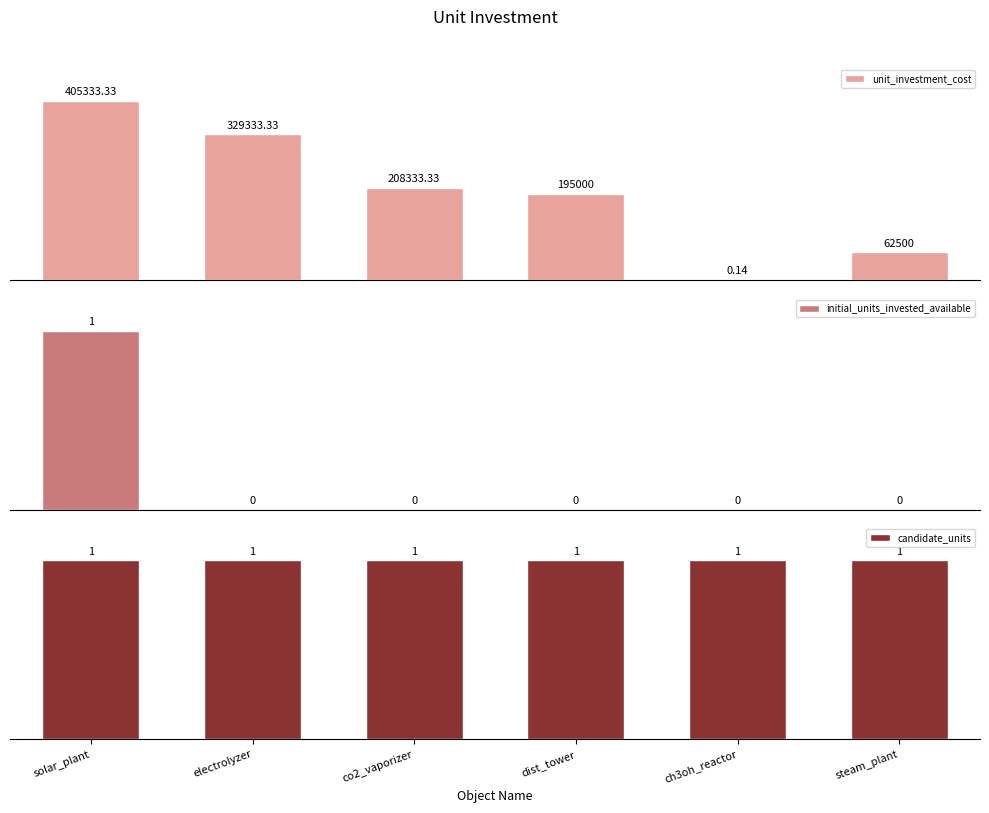

Between solar_plant and co2_vaporizer, which series saw the biggest shift?

unit_investment_cost